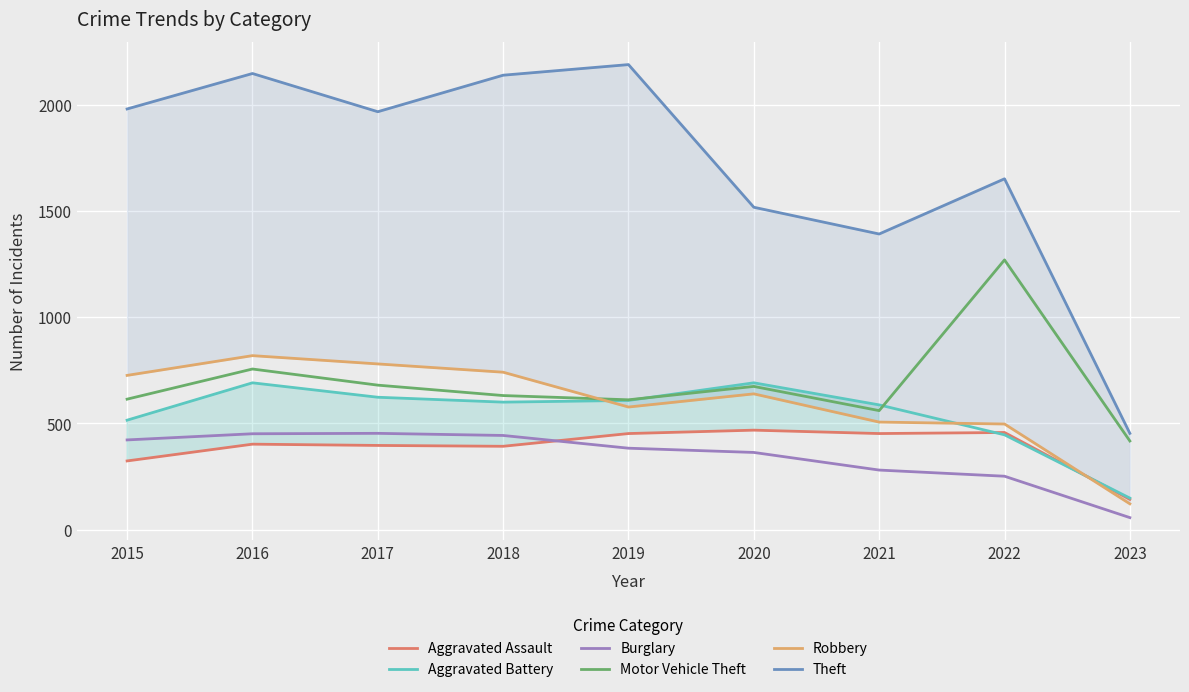

Between 2018 and 2022, which is larger?

2022